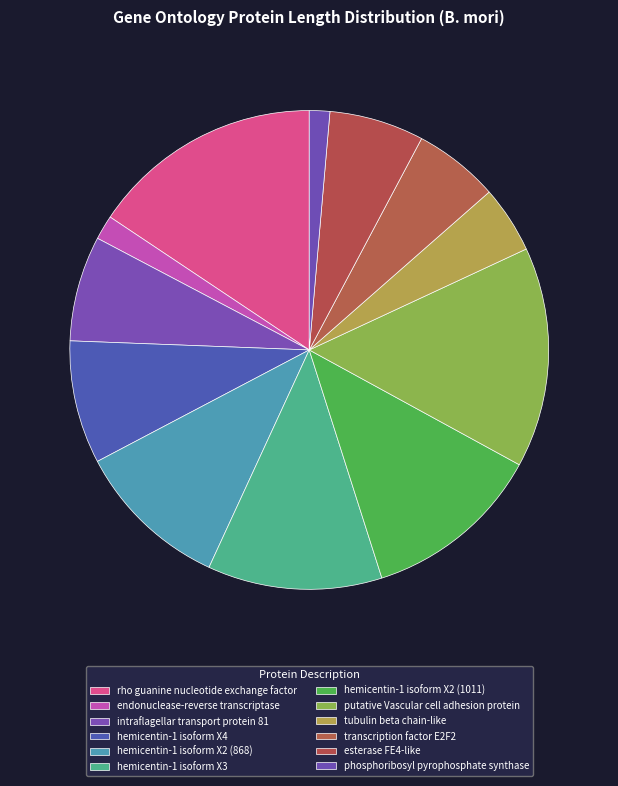

To the nearest percent, what percentage of the pie is rho guanine nucleotide exchange factor?

16%